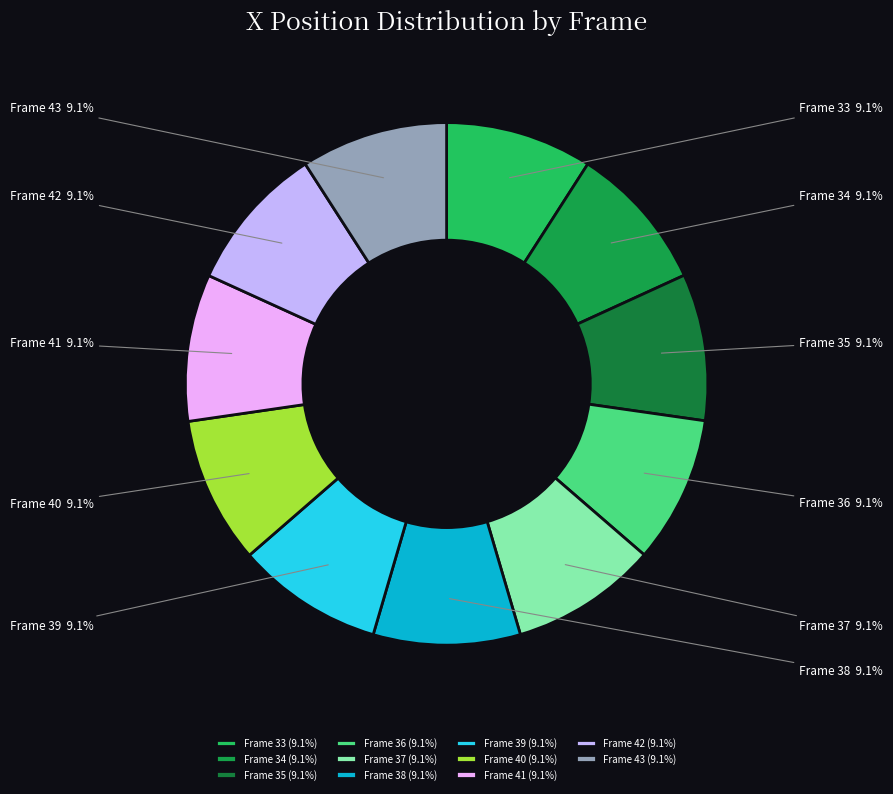

Is it true that Frame 41 is 3% of the pie?

False